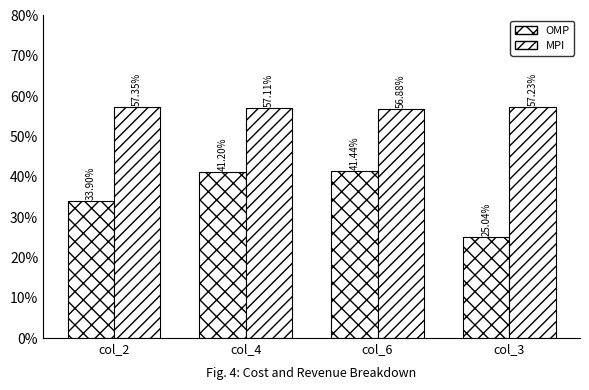

How many bars are there in total?

8